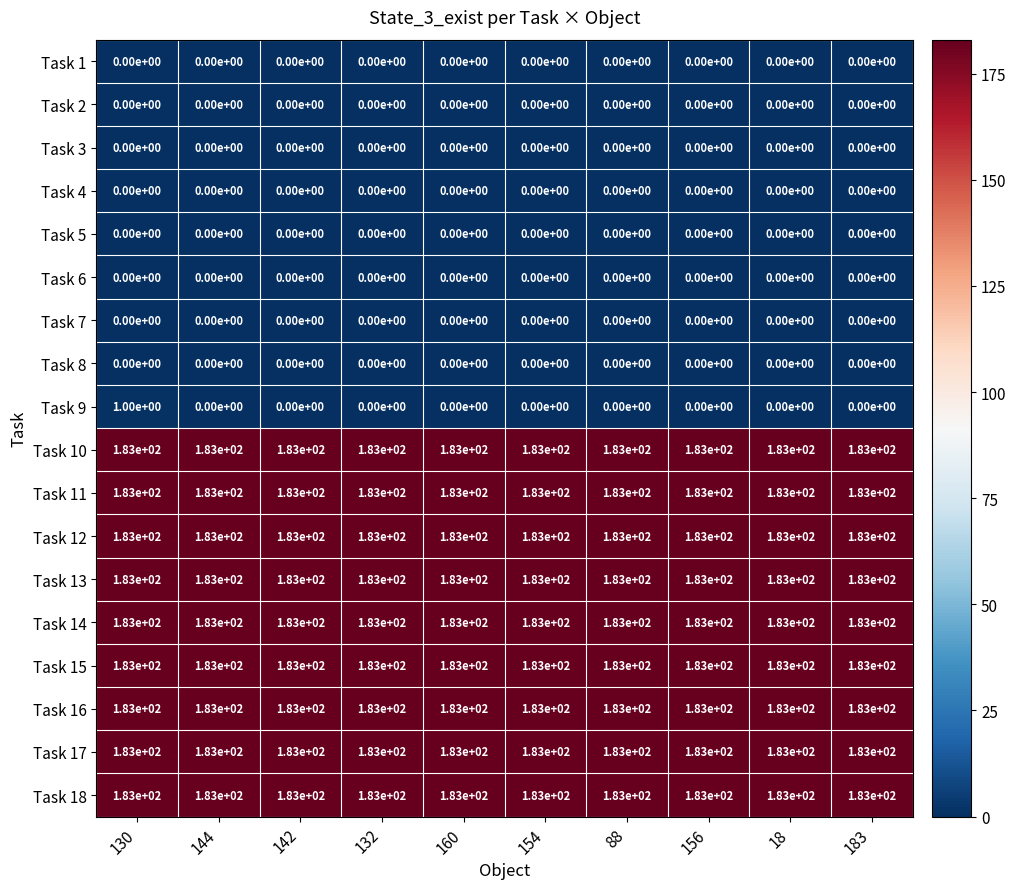

What is the minimum value for Task 16?

183